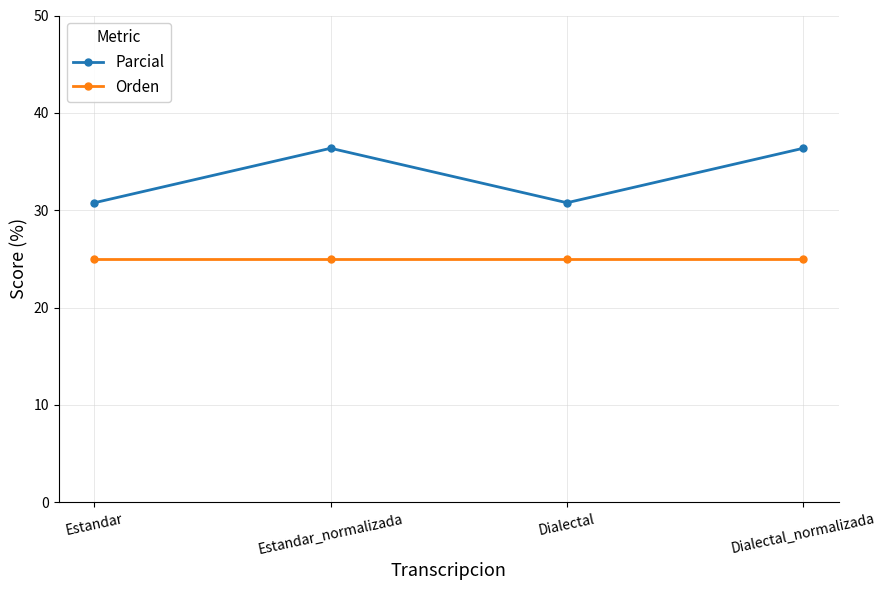

List the series in order of their overall mean, highest first.

Parcial, Orden